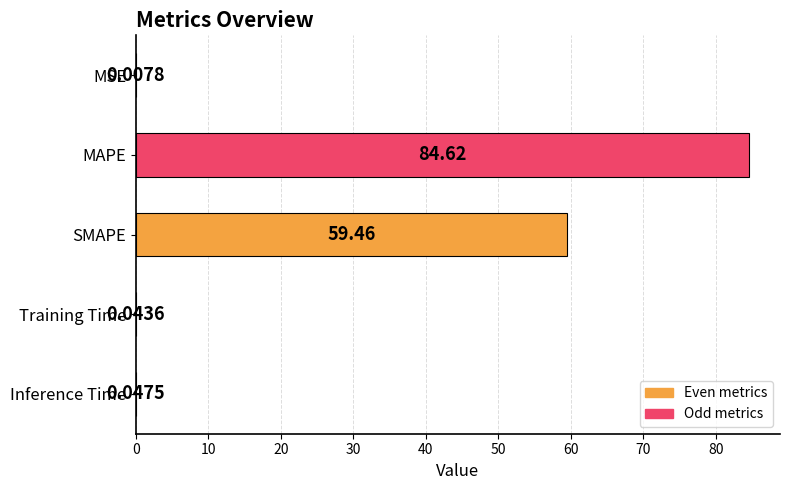

Which has a higher value, MSE or Training Time?

Training Time